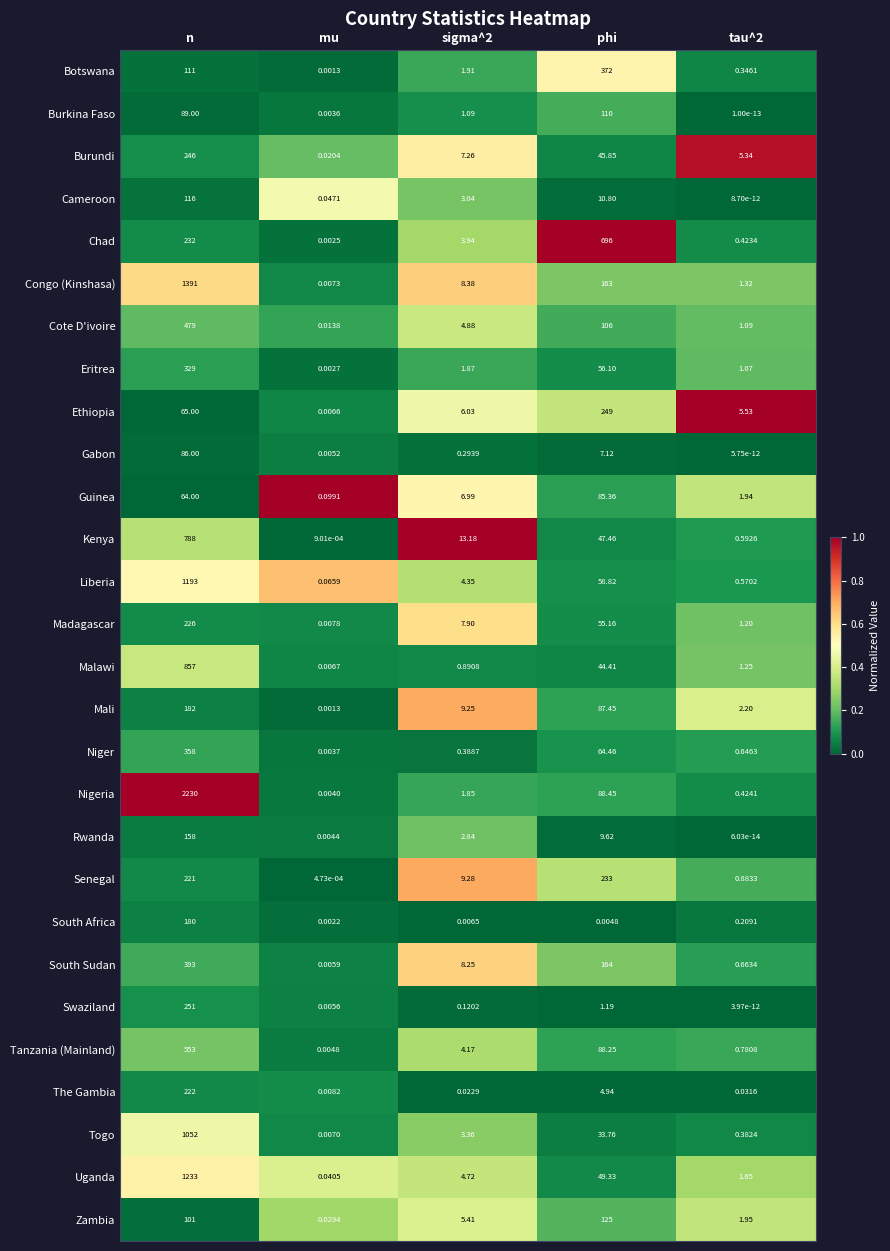

At which label is Swaziland closest to 125?

phi